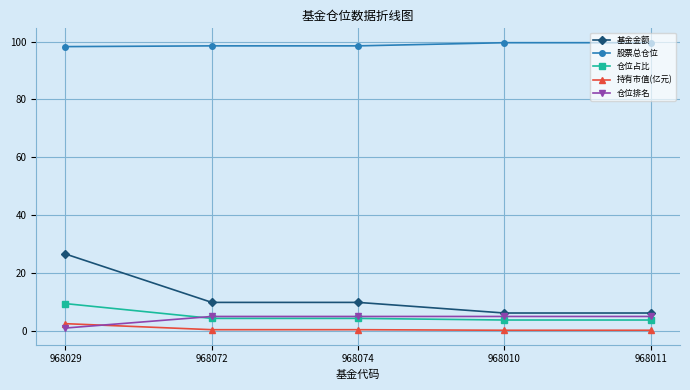

Count the 持有市值(亿元) values in the range 0 to 1.

4